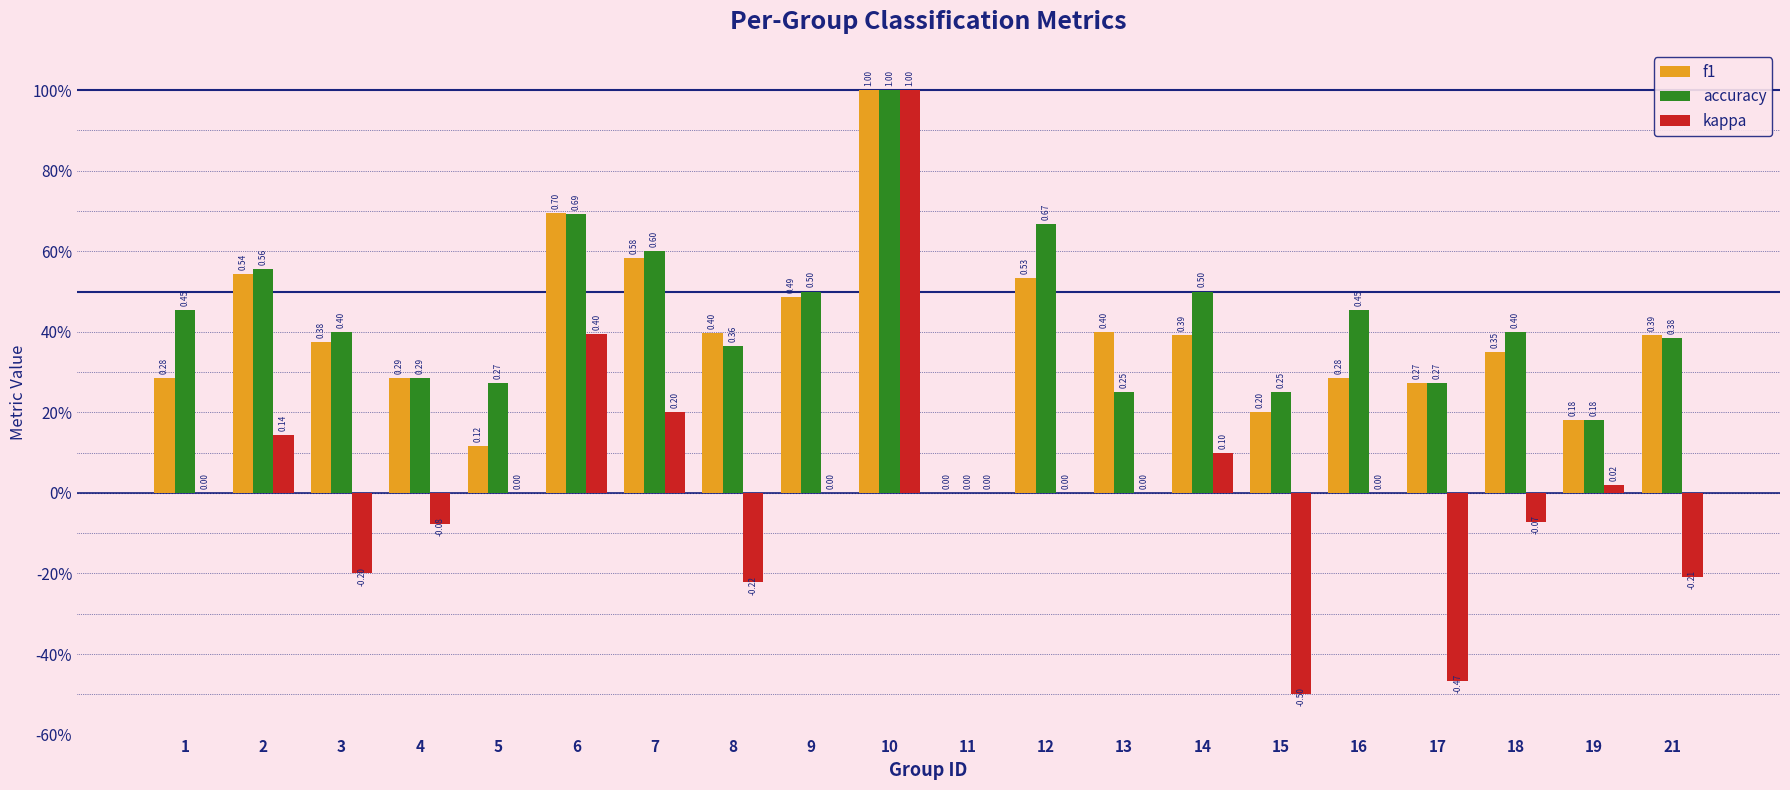

Rank the categories by f1 value from highest to lowest.

10, 6, 7, 2, 12, 9, 13, 8, 21, 14, 3, 18, 4, 1, 16, 17, 15, 19, 5, 11